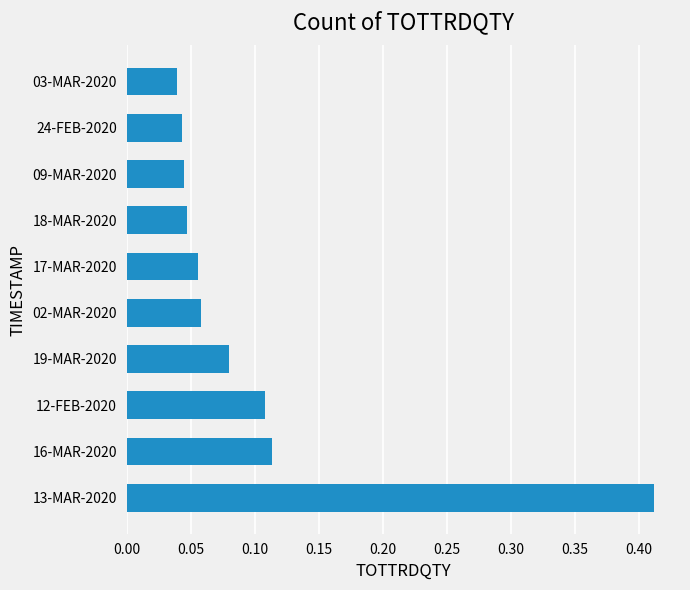

The value at 19-MAR-2020 is 0.0. True or false?

False